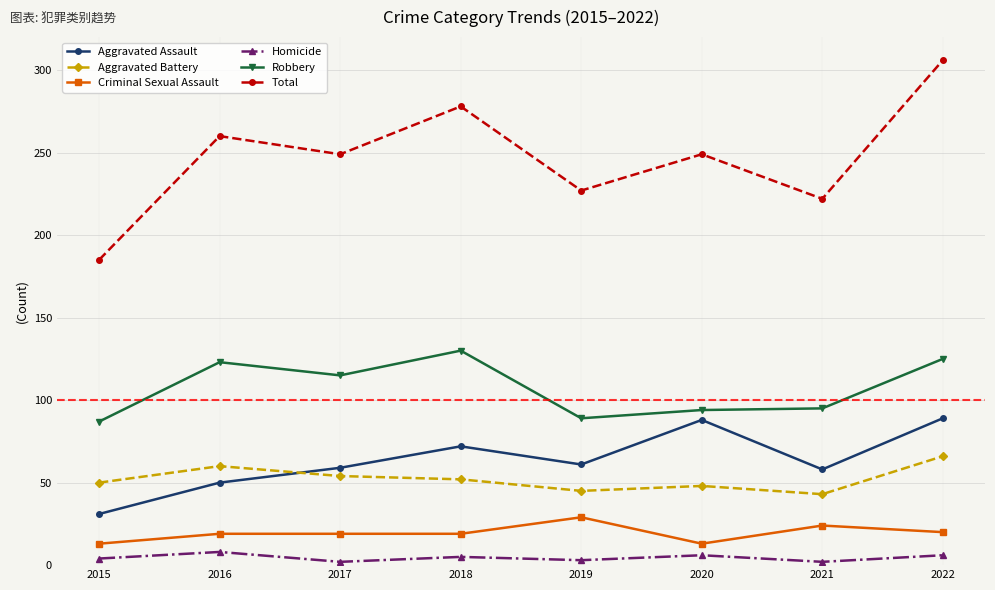

Which category has the highest value across all series?

2022